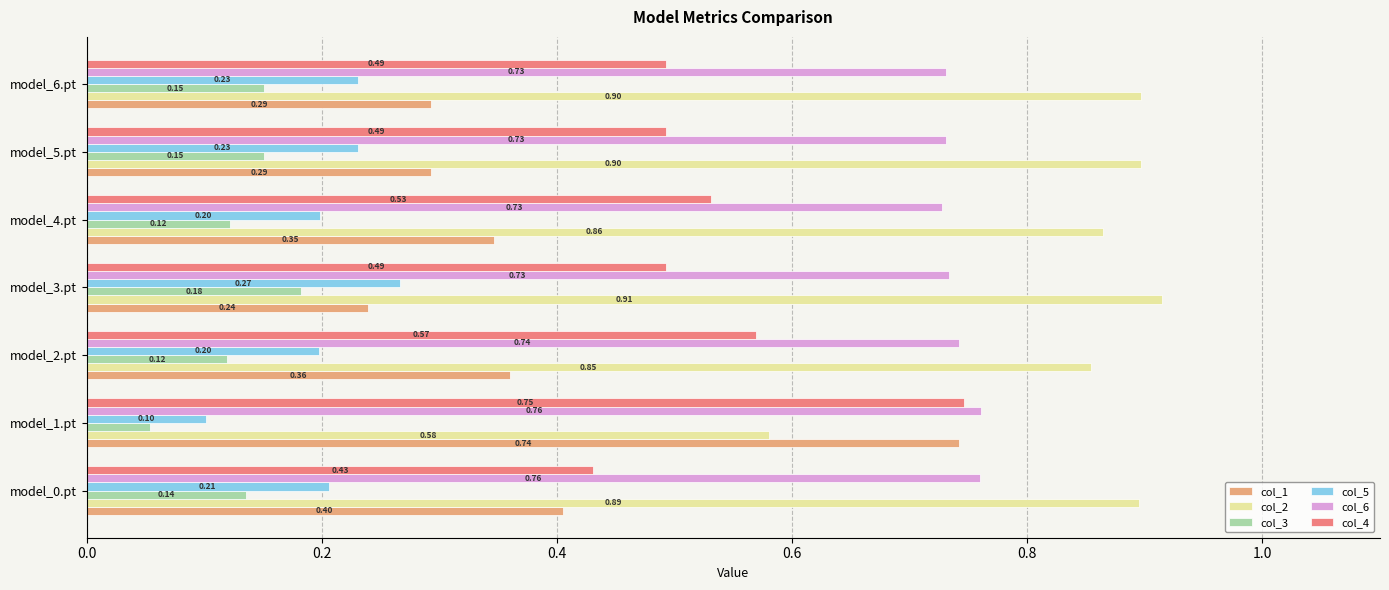

What is the sum of the col_6 values at model_3.pt and model_4.pt?

1.5